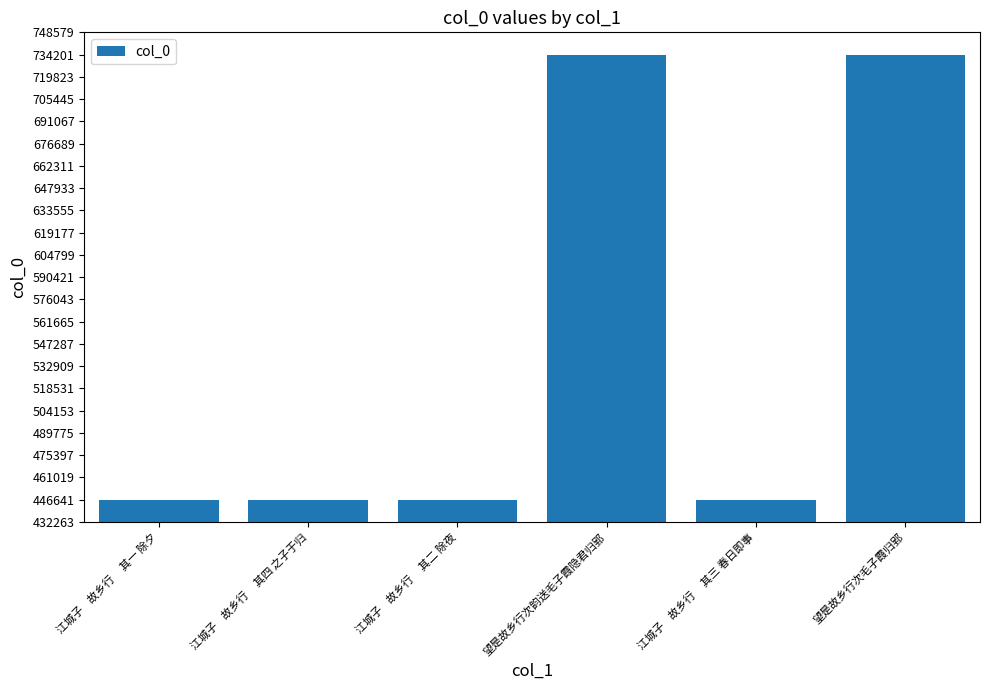

Which has a higher value, 江城子    故乡行     其二 除夜 or 望是故乡行次毛子霞归郢?

望是故乡行次毛子霞归郢